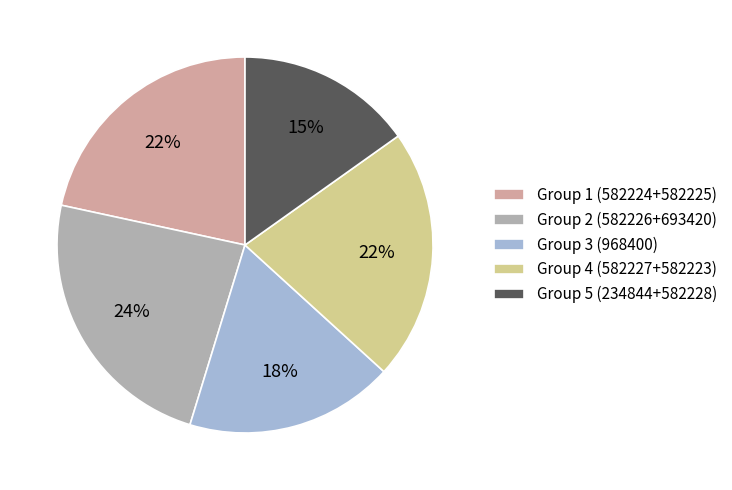

Does any single category account for the majority?

No